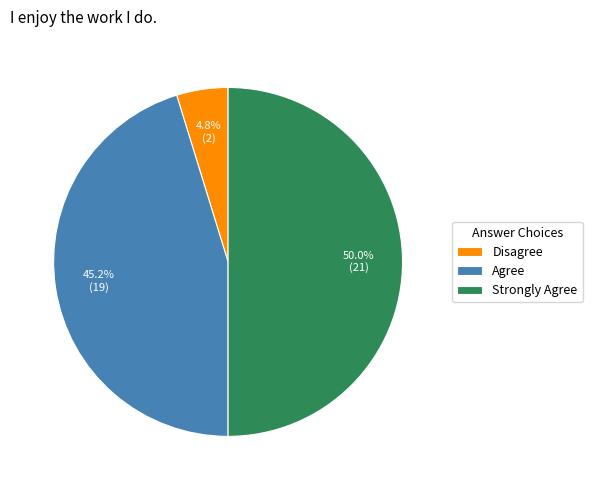

Which has a higher value, Strongly Agree or Disagree?

Strongly Agree